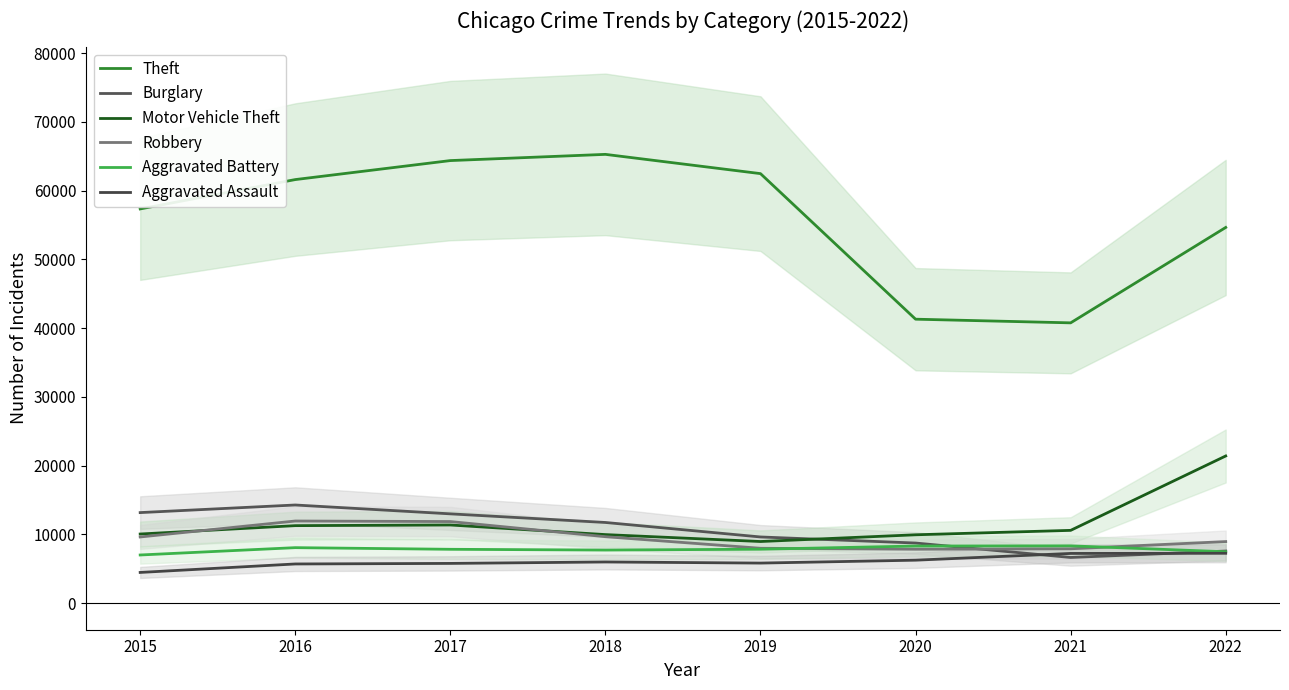

At how many categories does at least one series exceed 55860?

5